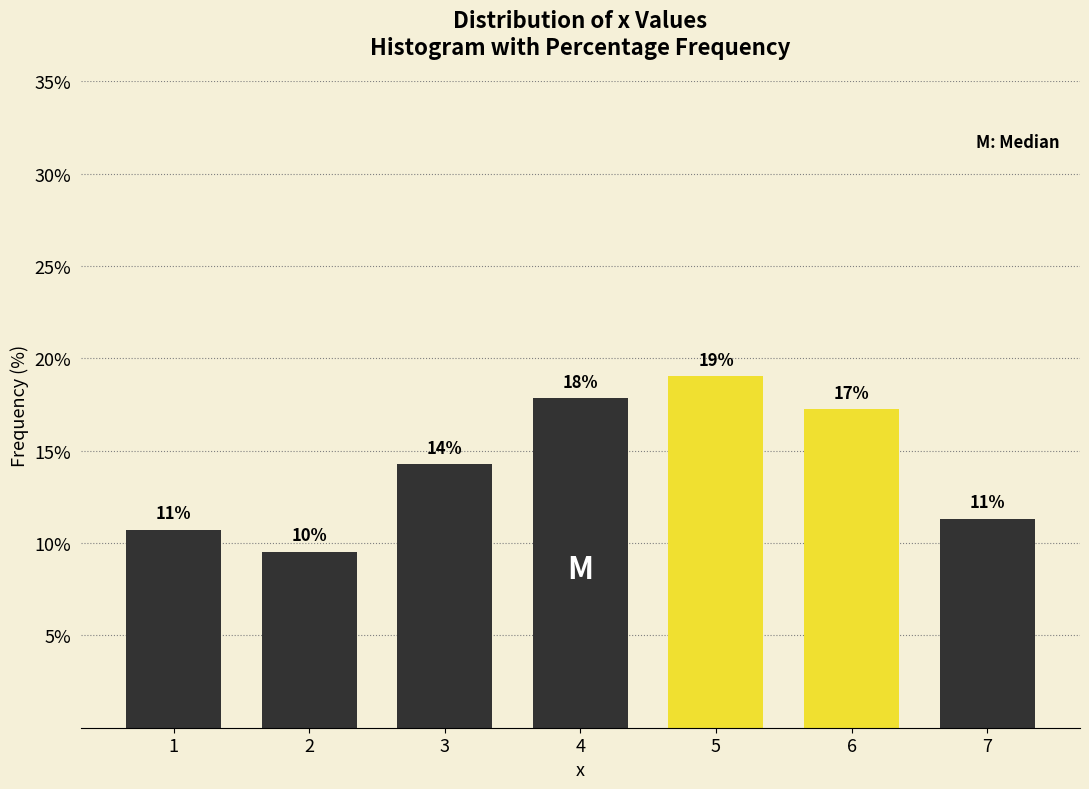

How many bars are there in total?

7